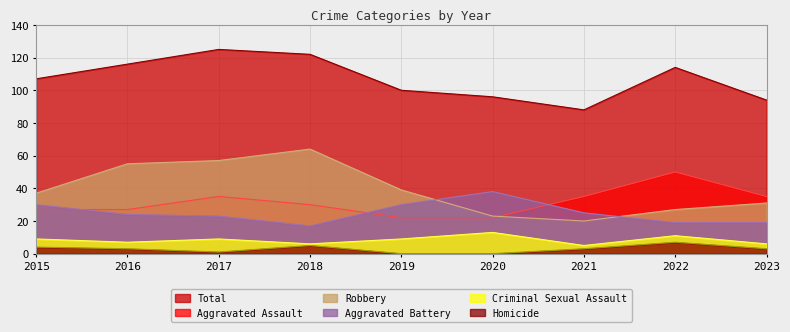

How many Aggravated Assault values are between 27 and 35?

6